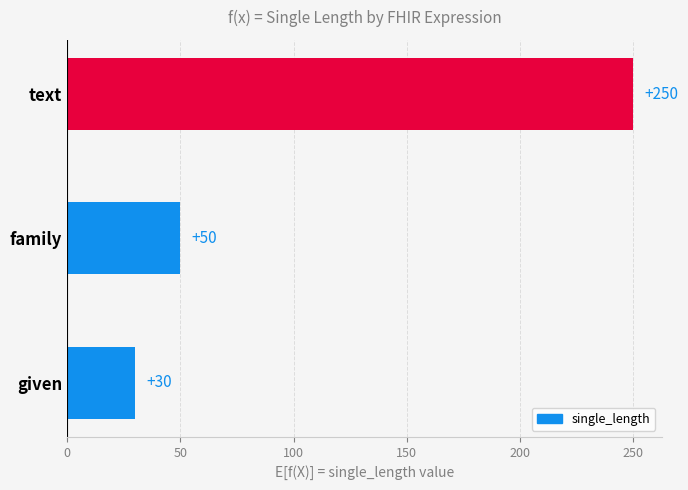

Reading bottom to top, extract all data points from this chart.

given=30	family=50	text=250